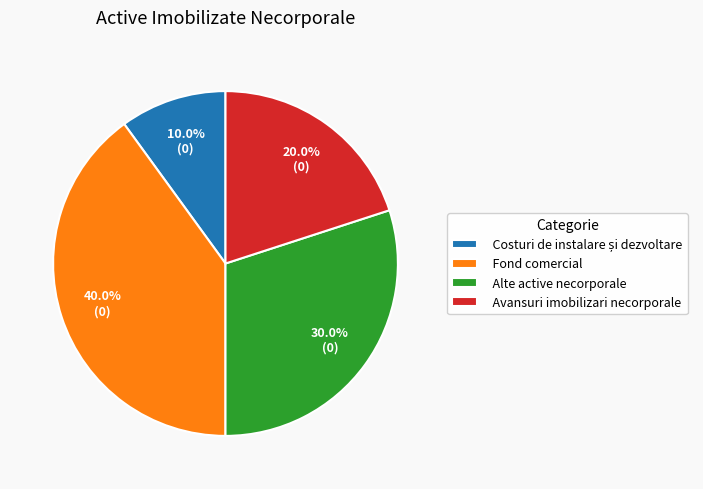

What percentage is NOT represented by Avansuri imobilizari necorporale?

80.0%